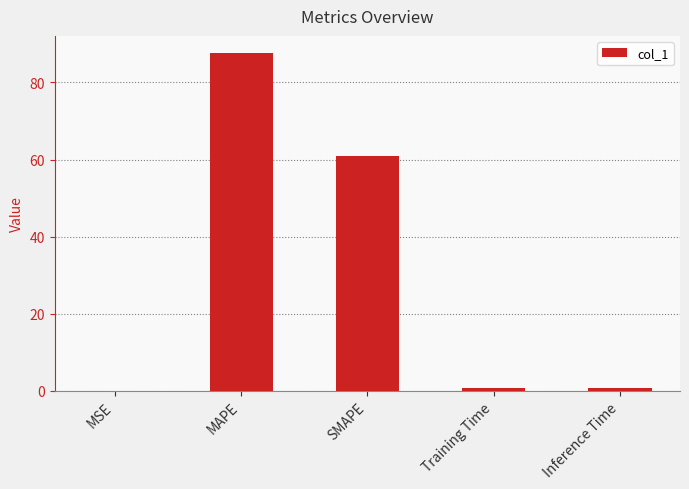

At which label is the value closest to 43?

SMAPE